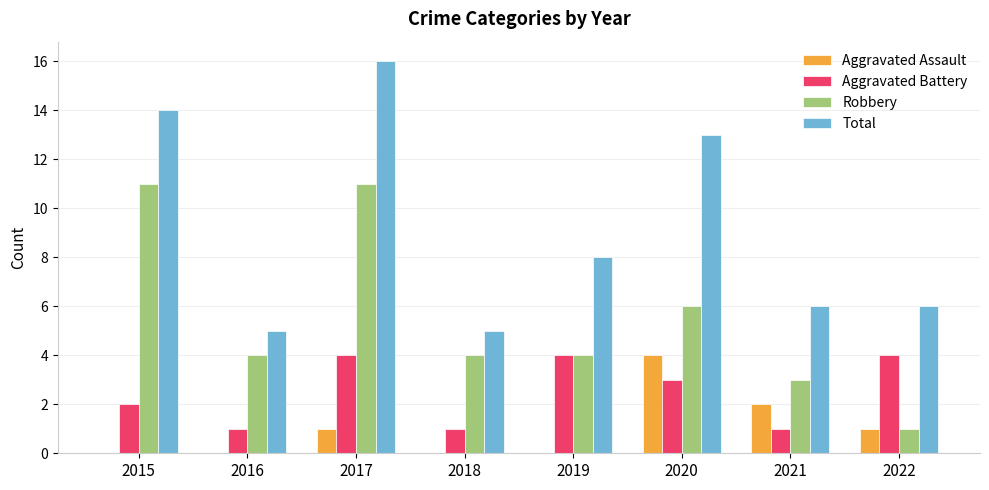

Count the number of categories in the chart.

8